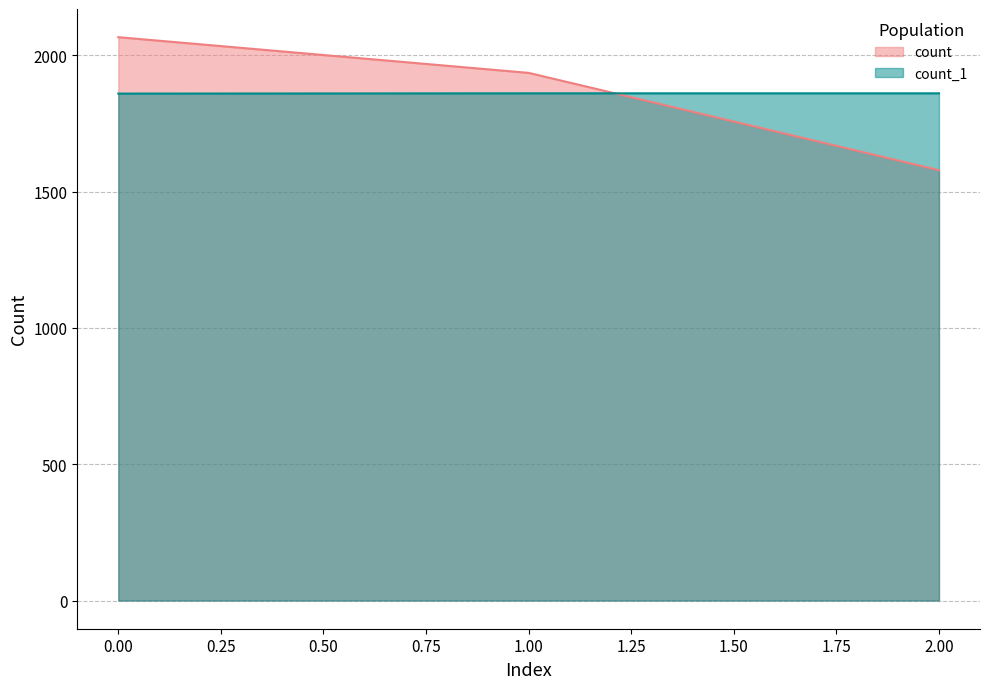

Is the value of count_1 at 2 greater than the value of count at 1?

No